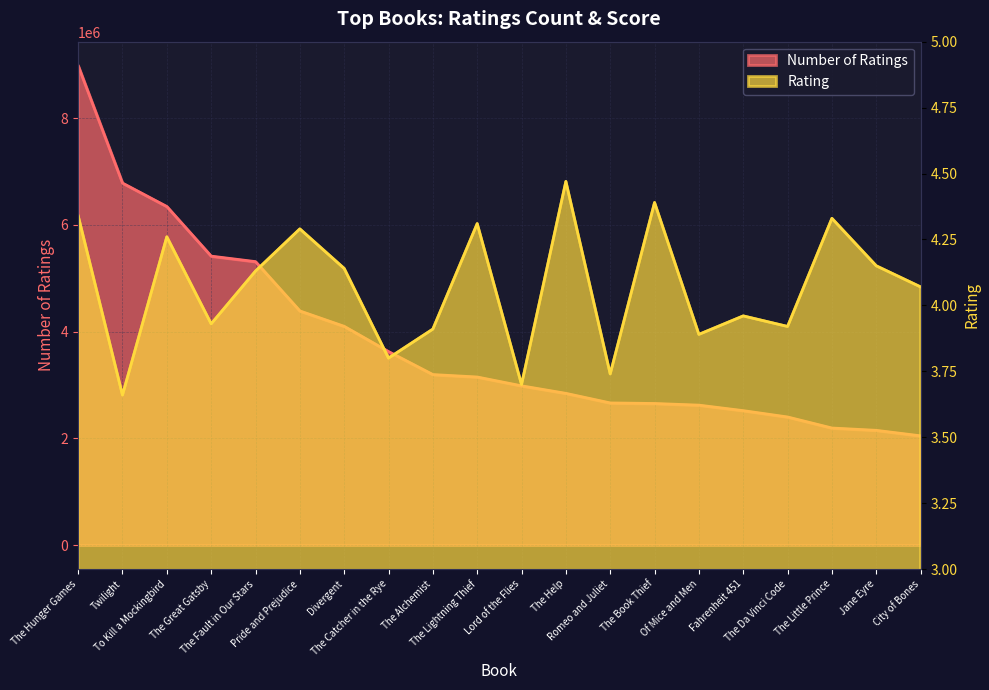

At which category does Rating reach its first local valley?

Twilight